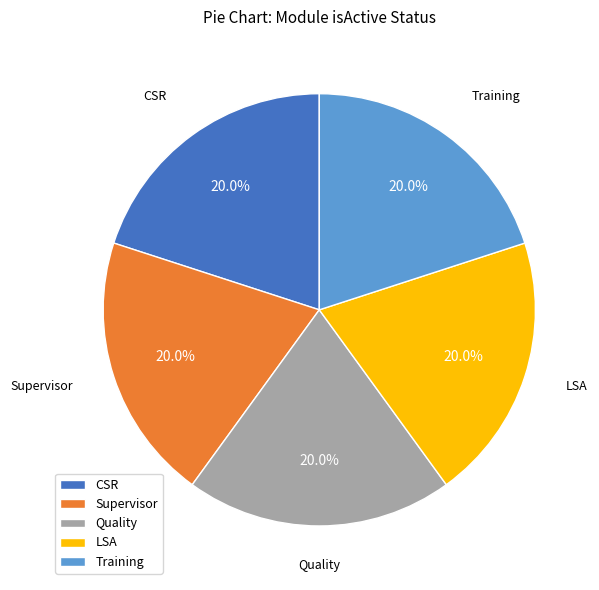

Combined, what portion of the pie is Supervisor and CSR?

40.0%